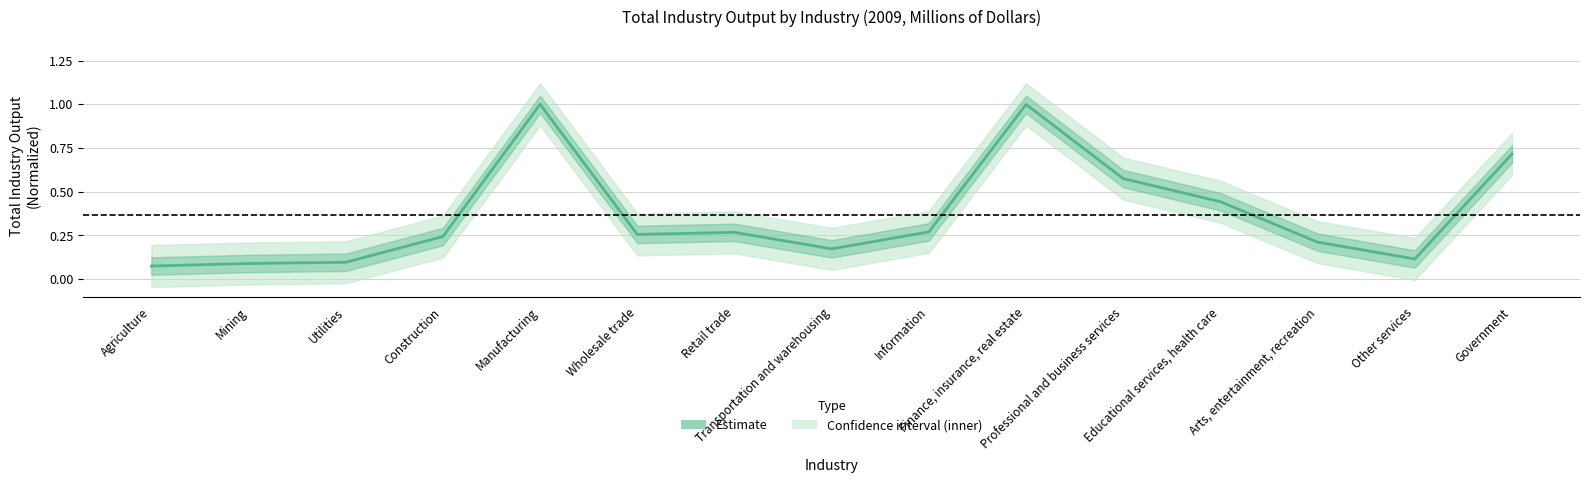

True or false: the data shows 0.2 at Transportation and warehousing.

True